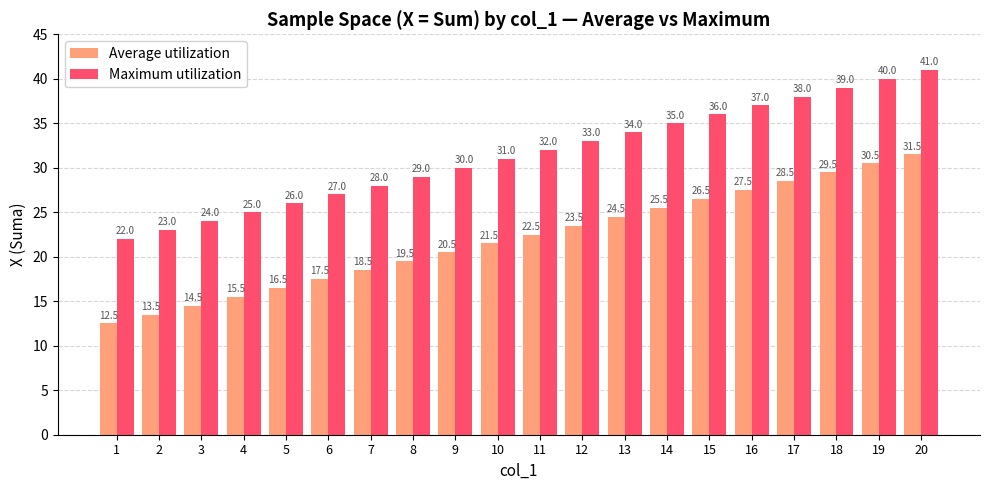

What is the sum of the Average utilization values at 12 and 6?

41.0